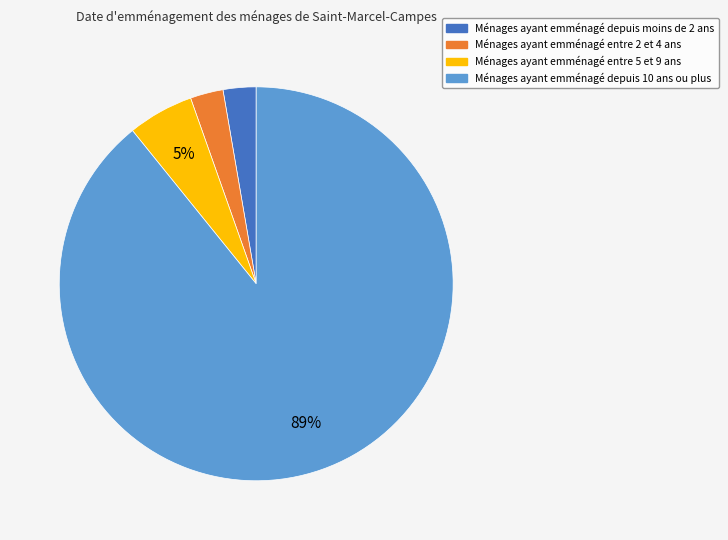

To the nearest percent, what is the average slice percentage?

25%